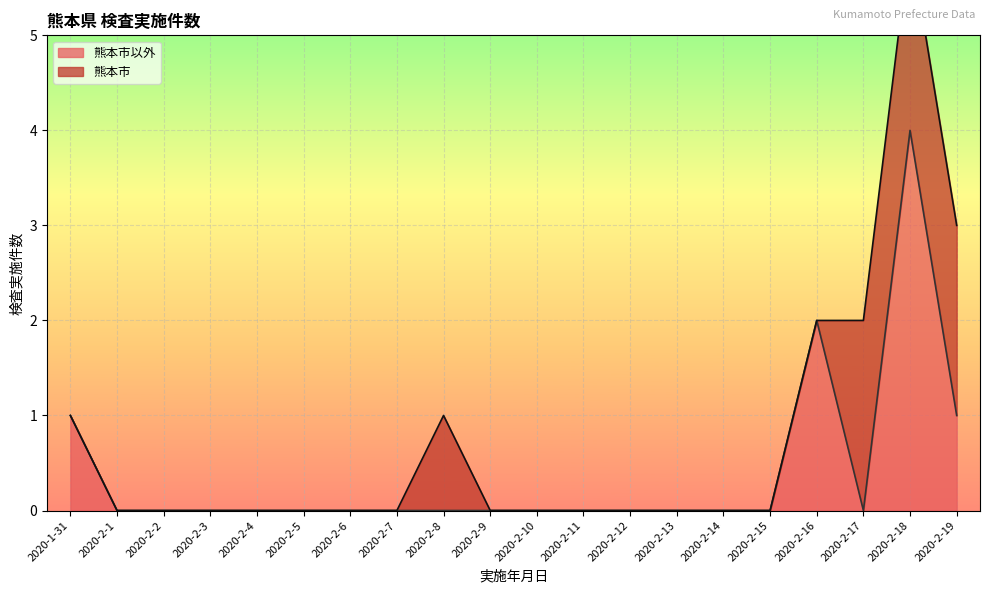

True or false: the data shows 2 at 2020-2-6.

False